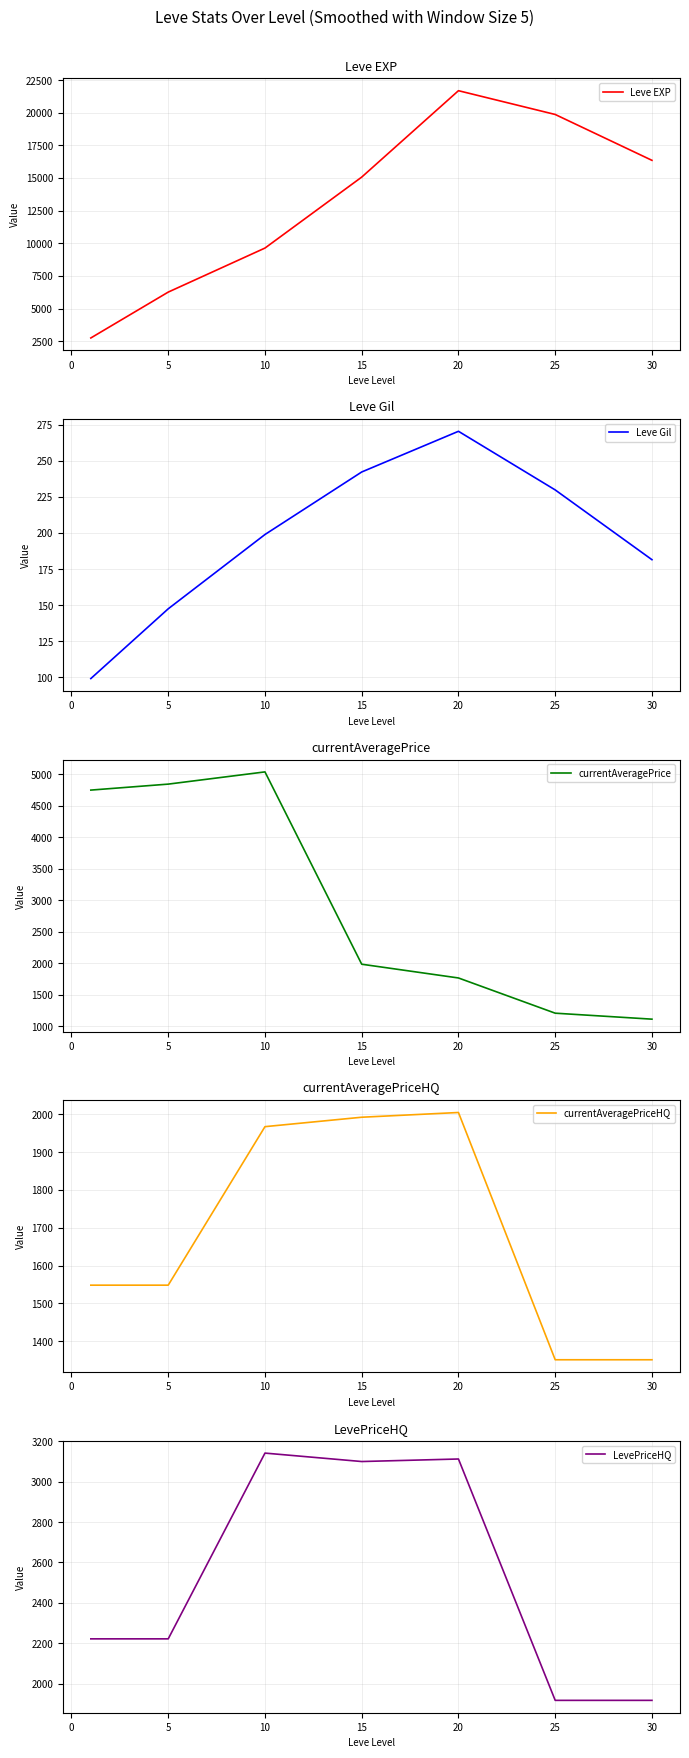

The value of currentAveragePriceHQ at 5 is 452.7. True or false?

False